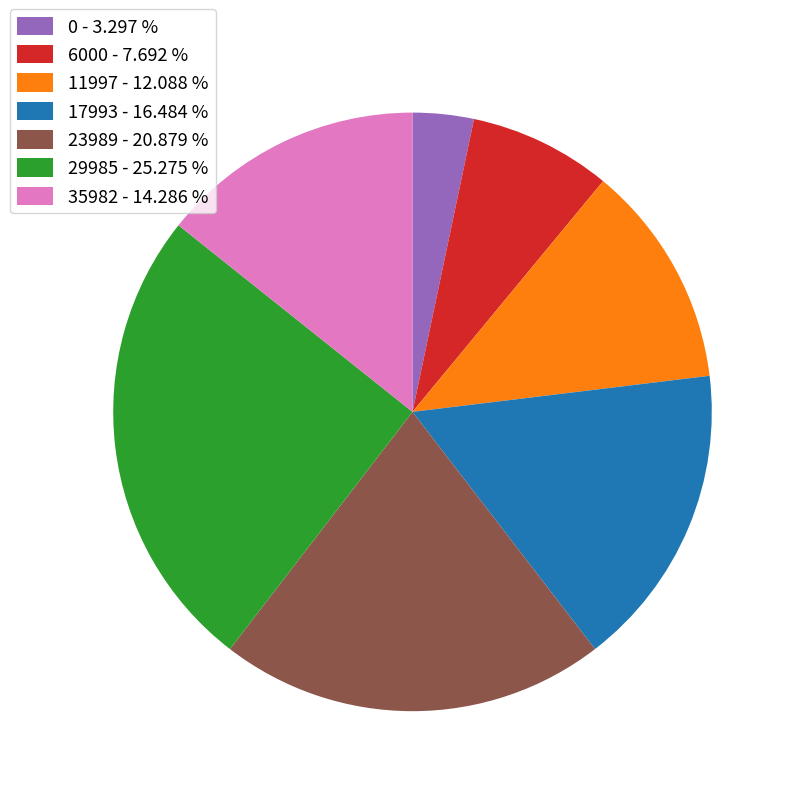

Which has a higher value, 35982 - 14.286 % or 11997 - 12.088 %?

35982 - 14.286 %